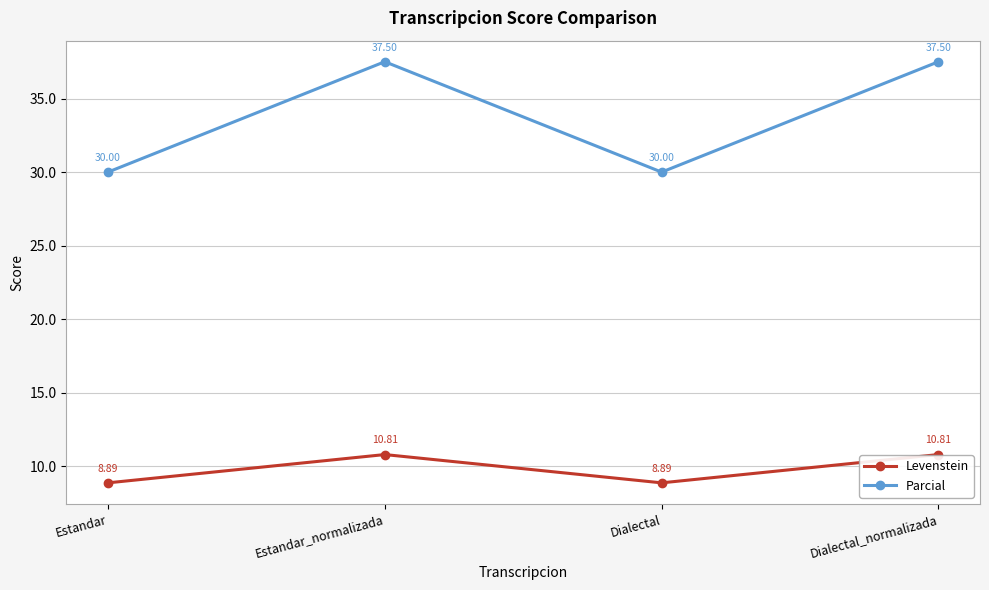

What is the sum of all Levenstein values?

39.4